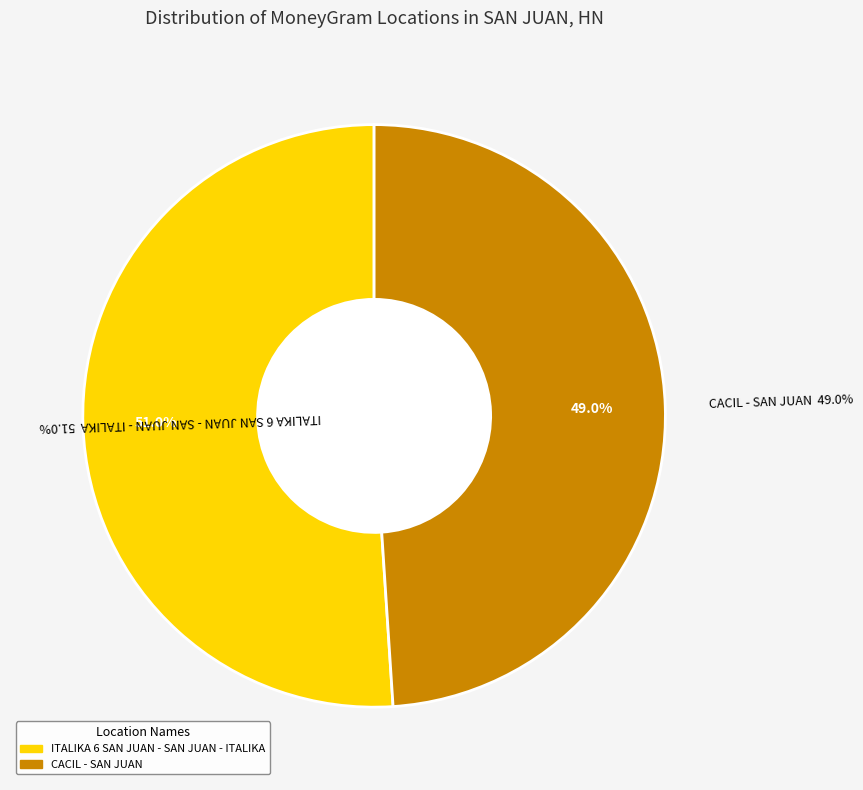

To the nearest percent, what is the combined percentage of ITALIKA 6 SAN JUAN - SAN JUAN - ITALIKA and CACIL - SAN JUAN?

100%